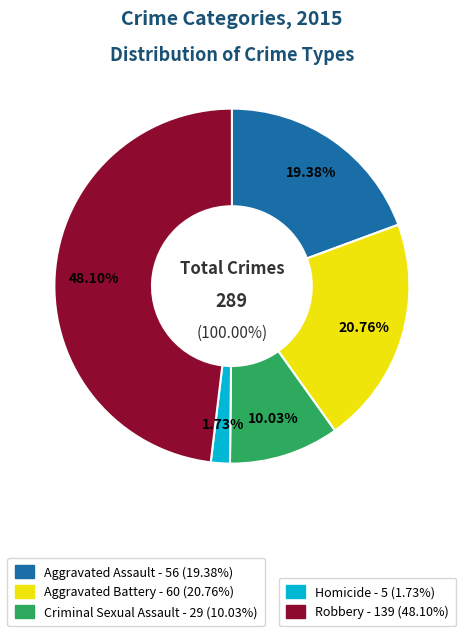

The Homicide slice represents 2% of the pie. True or false?

True